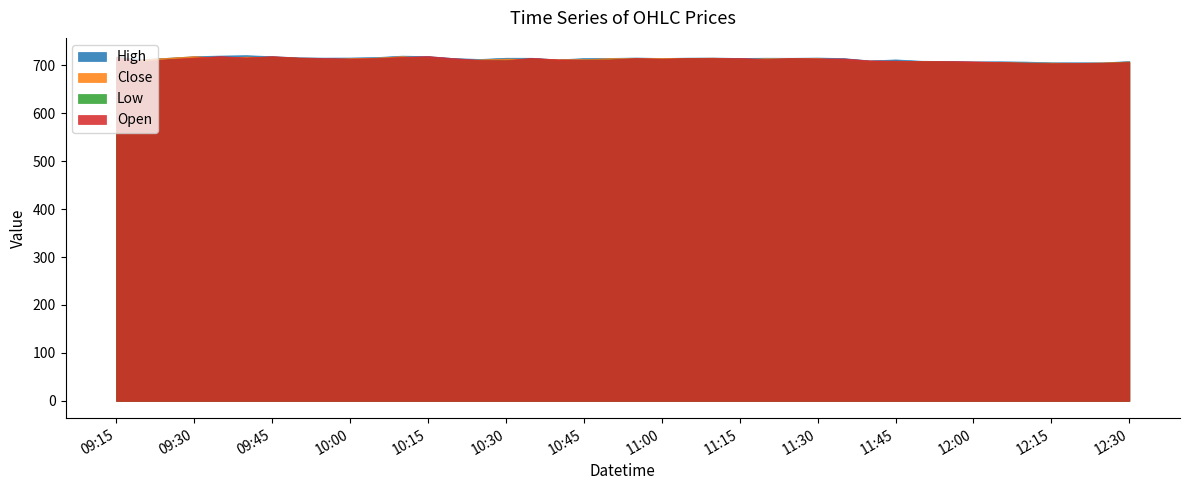

What is the sum of the Open values at 2024-01-23 12:10 and 2024-01-23 11:10?

1420.0